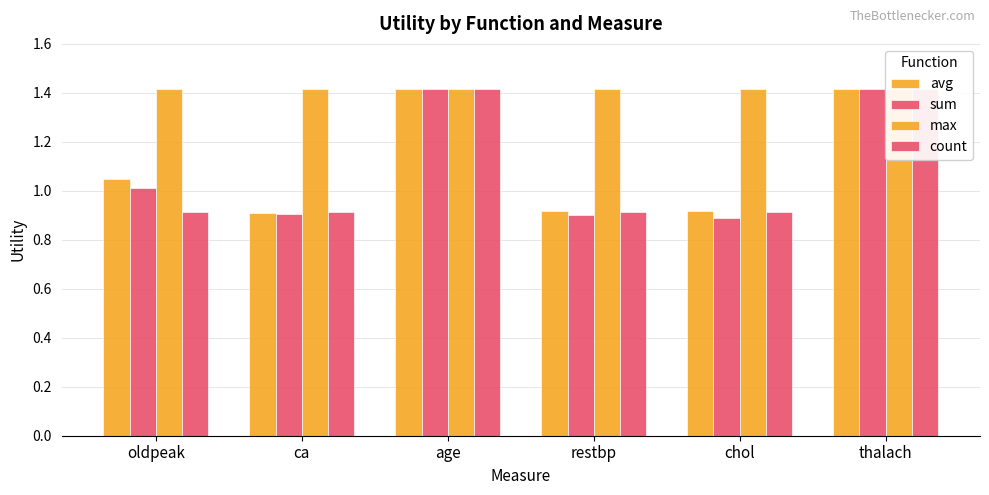

At which category is the sum across all series the highest?

age